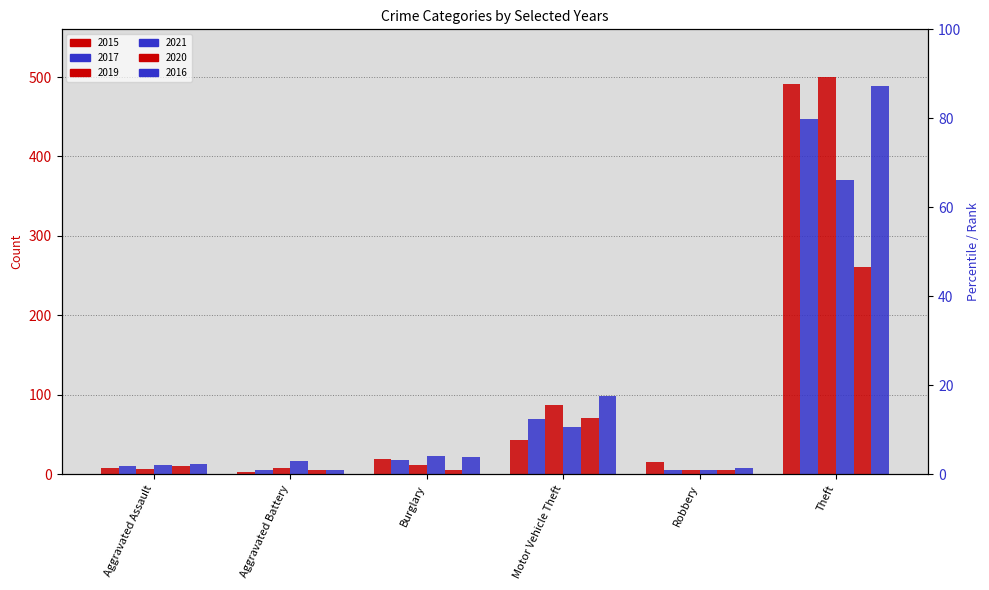

At which label does 2020 first exceed 11?

Motor Vehicle Theft